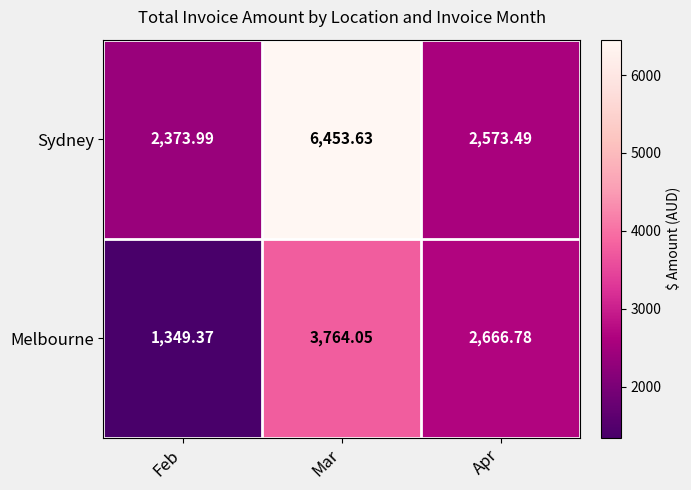

At how many categories does at least one series exceed 3550?

1